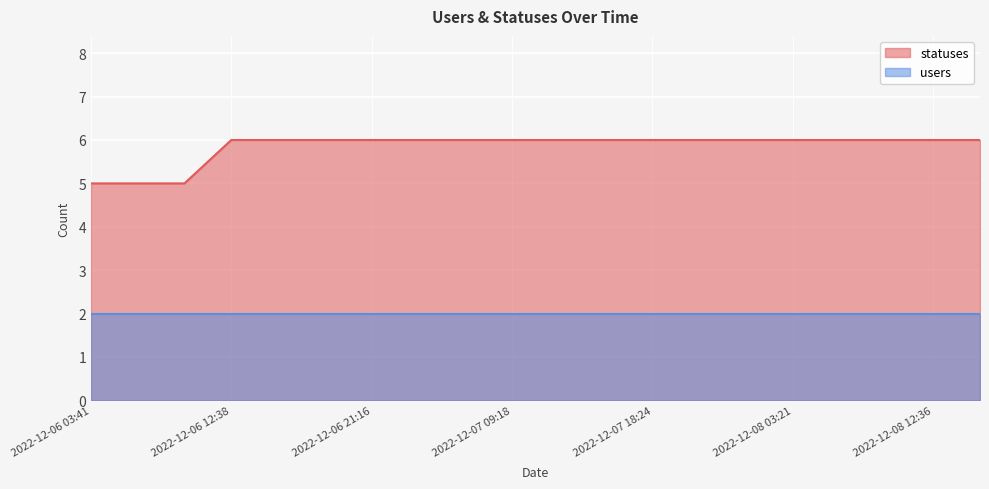

Approximately how many times larger is the value at 2022-12-06 03:41 compared to 2022-12-06 15:20?

0.8